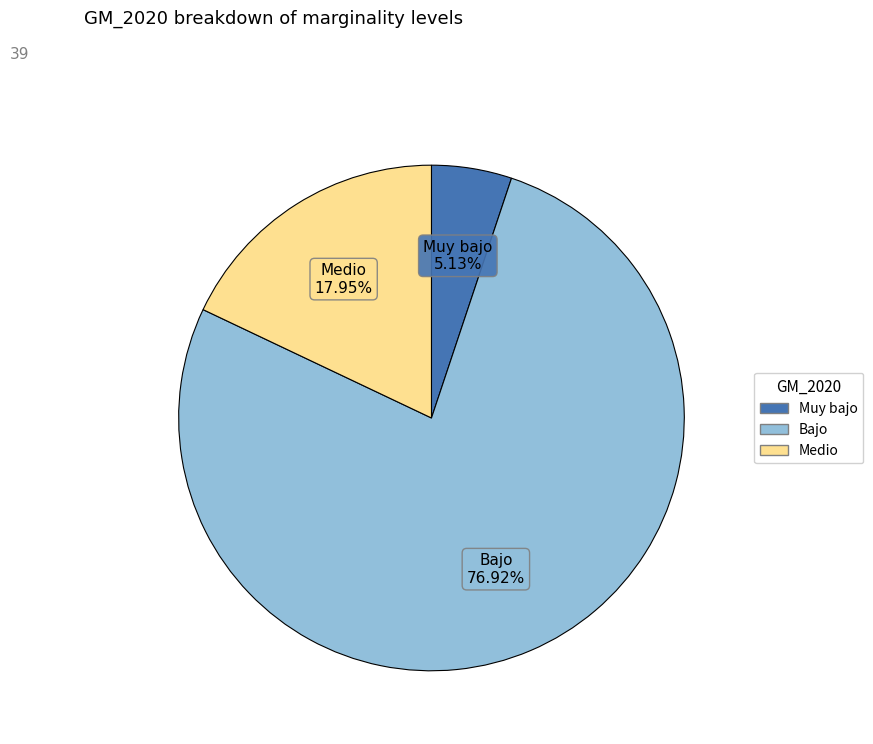

To the nearest percent, what is the difference between the largest and smallest slice percentages?

72%